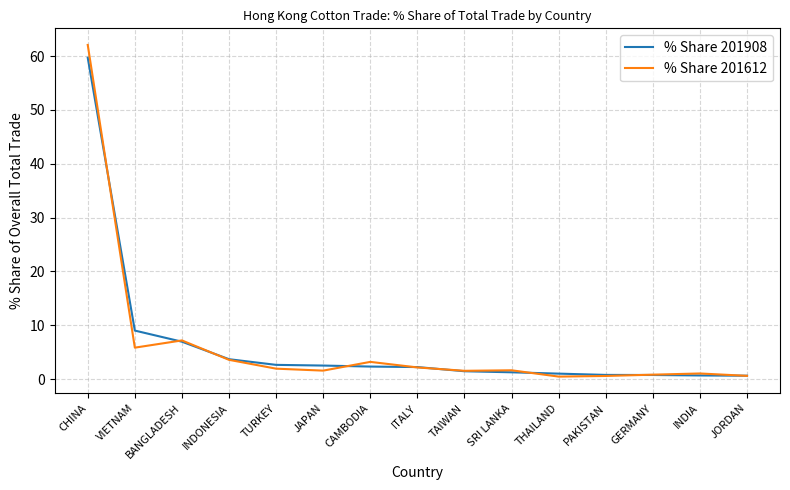

What position from the right is INDONESIA?

12